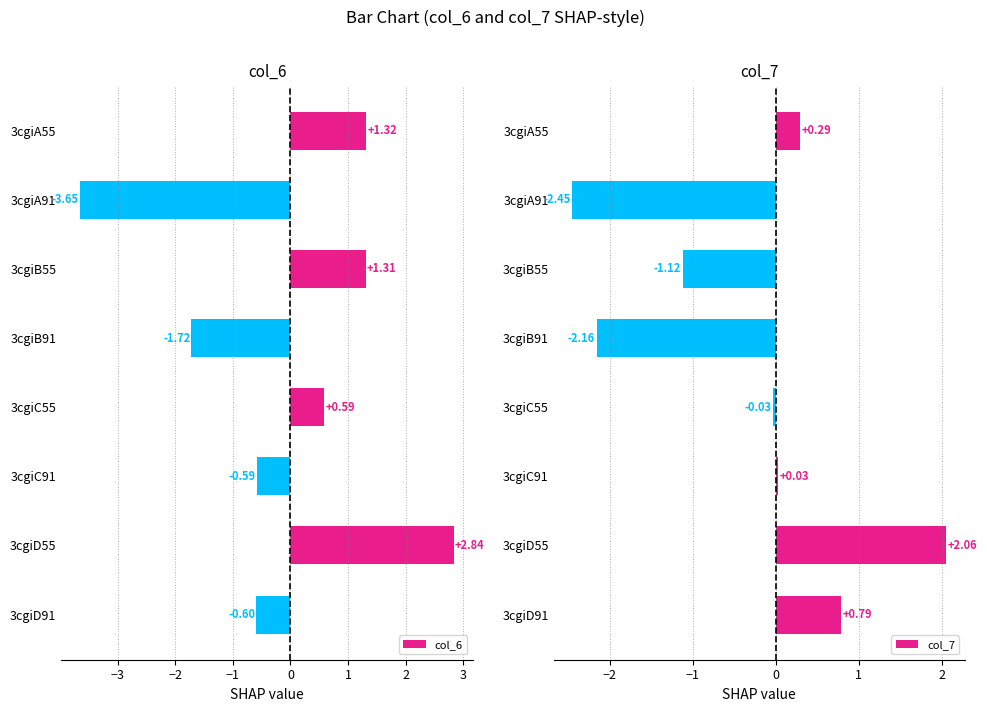

What is the difference between the maximum and minimum values in the col_6 series?

6.5